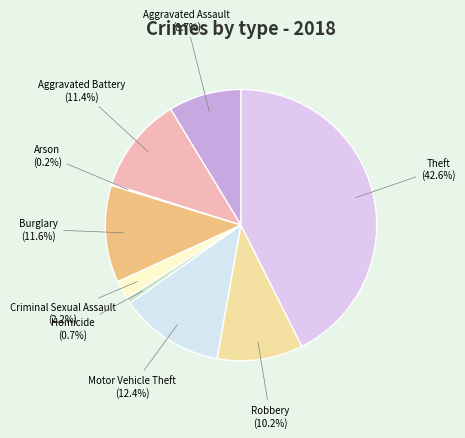

Which has a higher value, Criminal Sexual Assault or Motor Vehicle Theft?

Motor Vehicle Theft